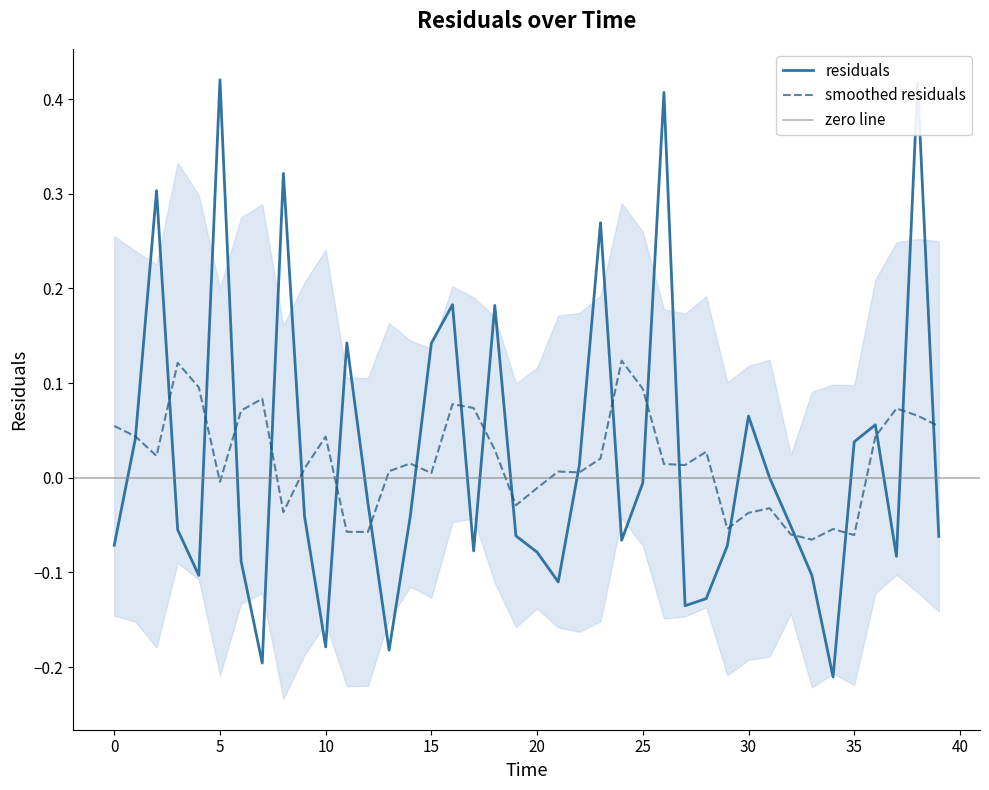

The value at 4.0 is -0.1. True or false?

True